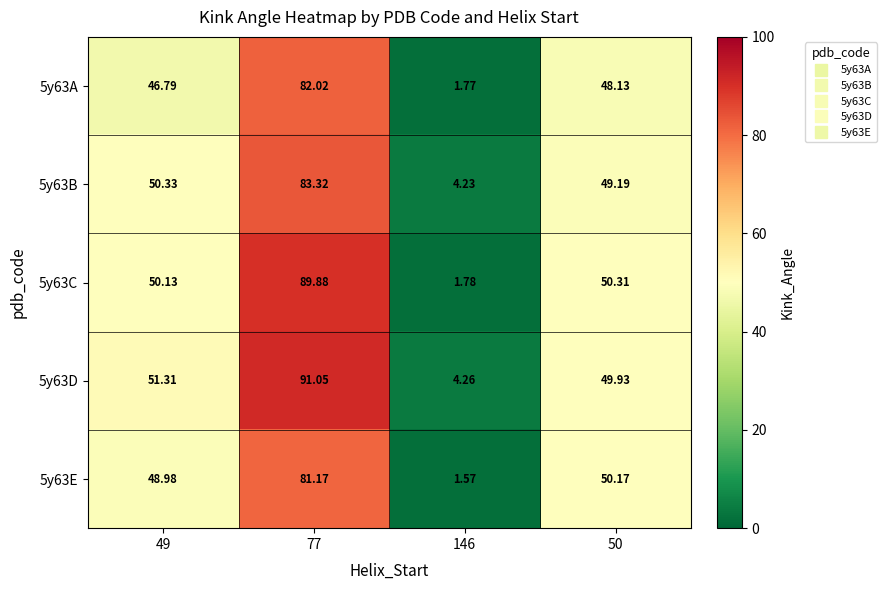

How many distinct data groups are displayed?

5